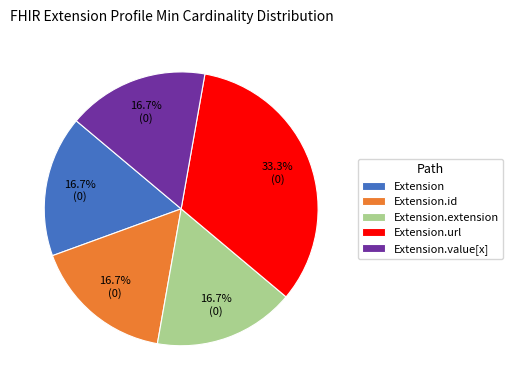

Combined, do Extension.id and Extension.extension account for over 50%?

No